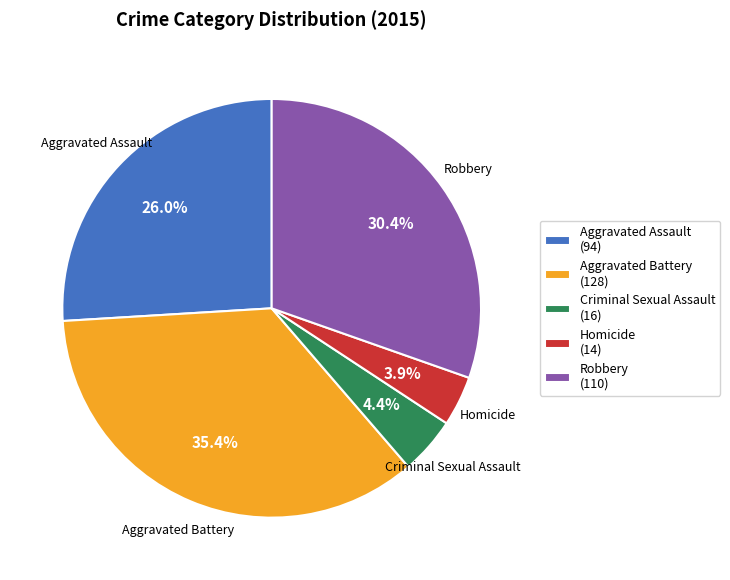

To the nearest percent, what portion does Aggravated Battery represent?

35%